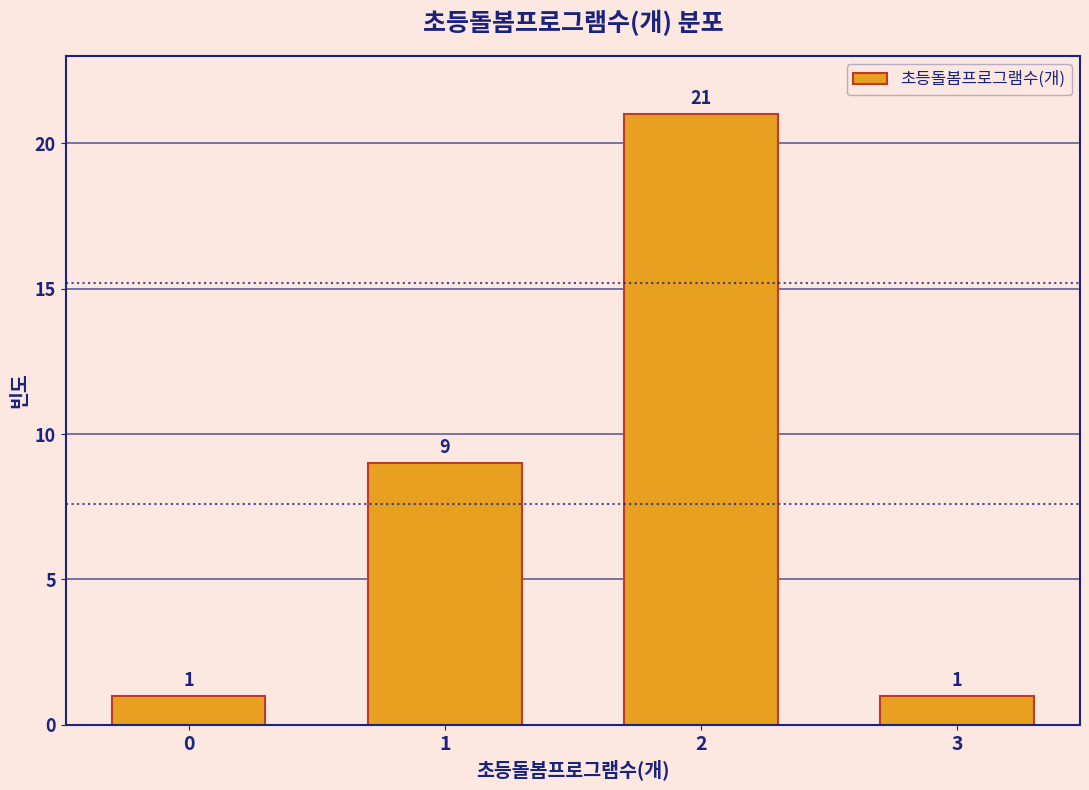

Reading left to right, extract all data points from this chart.

0=1	1=9	2=21	3=1